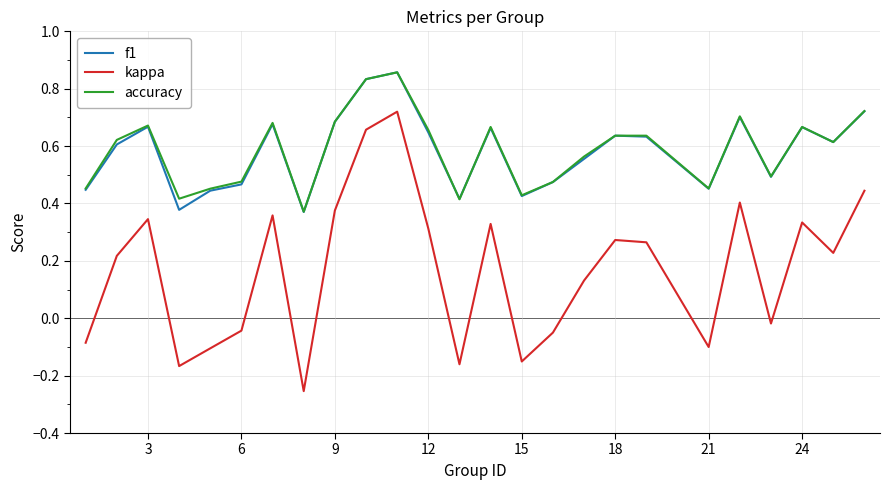

True or false: accuracy and kappa intersect in this chart.

False